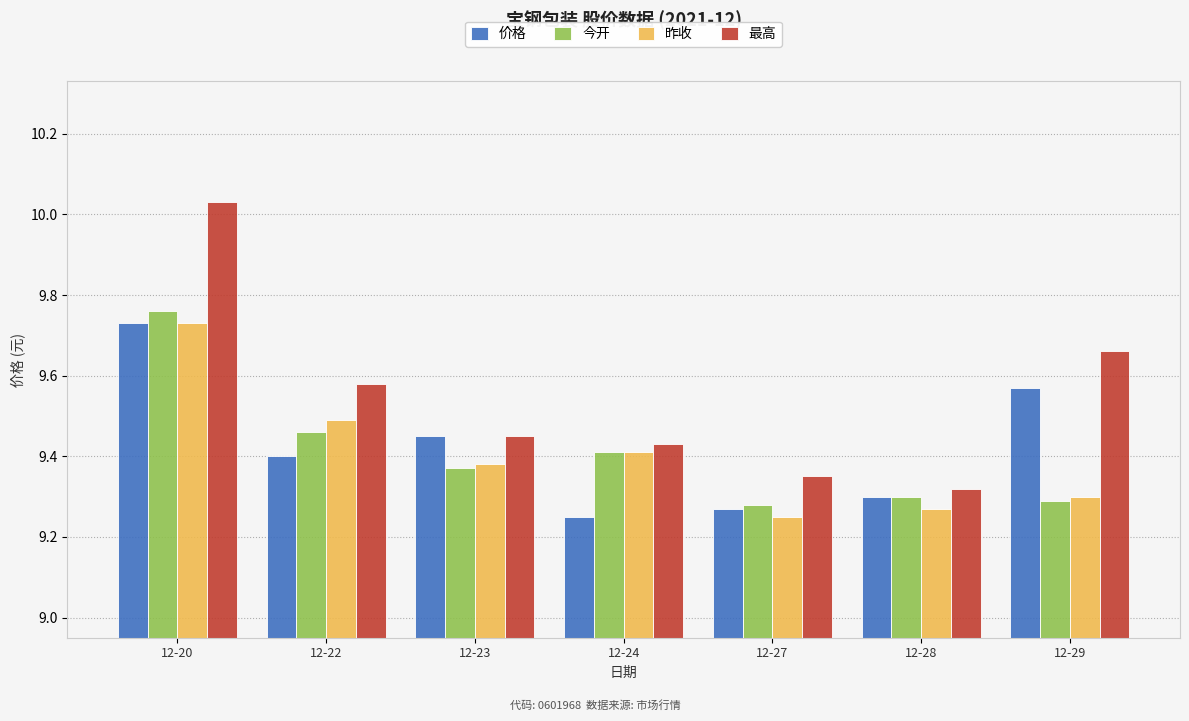

Which series has the widest spread of values?

最高